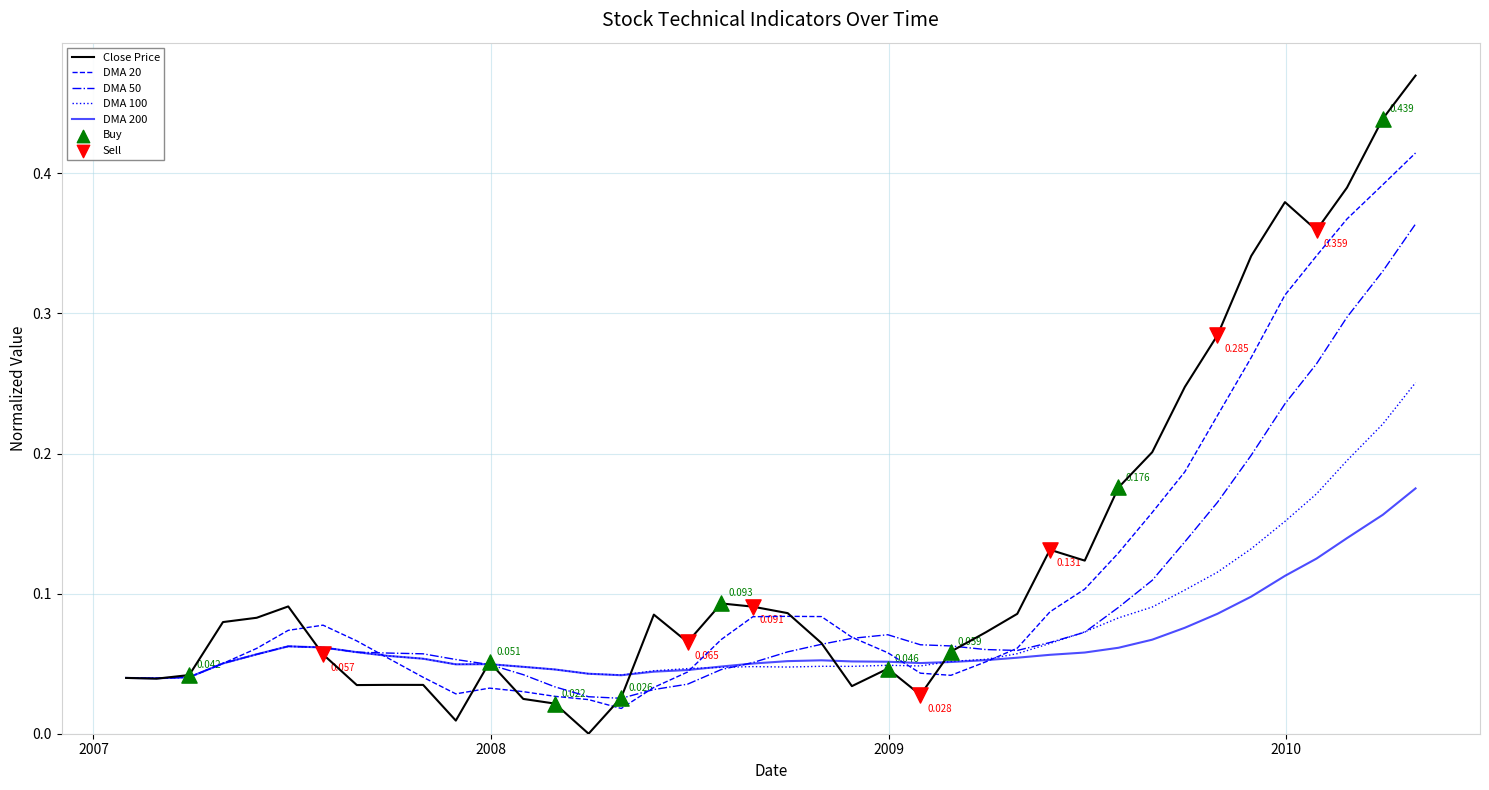

Which series has the largest range (max minus min)?

Close Price